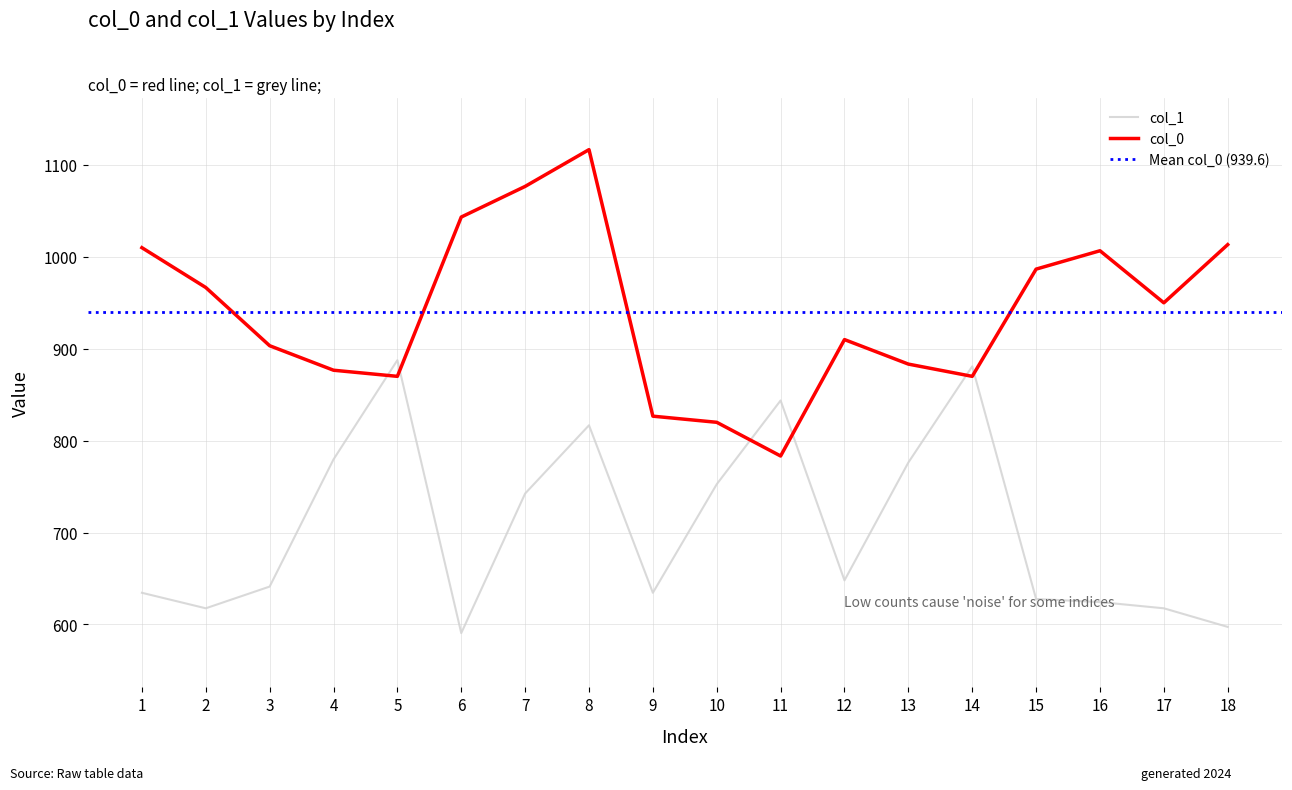

Rank the series at 2 from highest to lowest value.

col_0, col_1